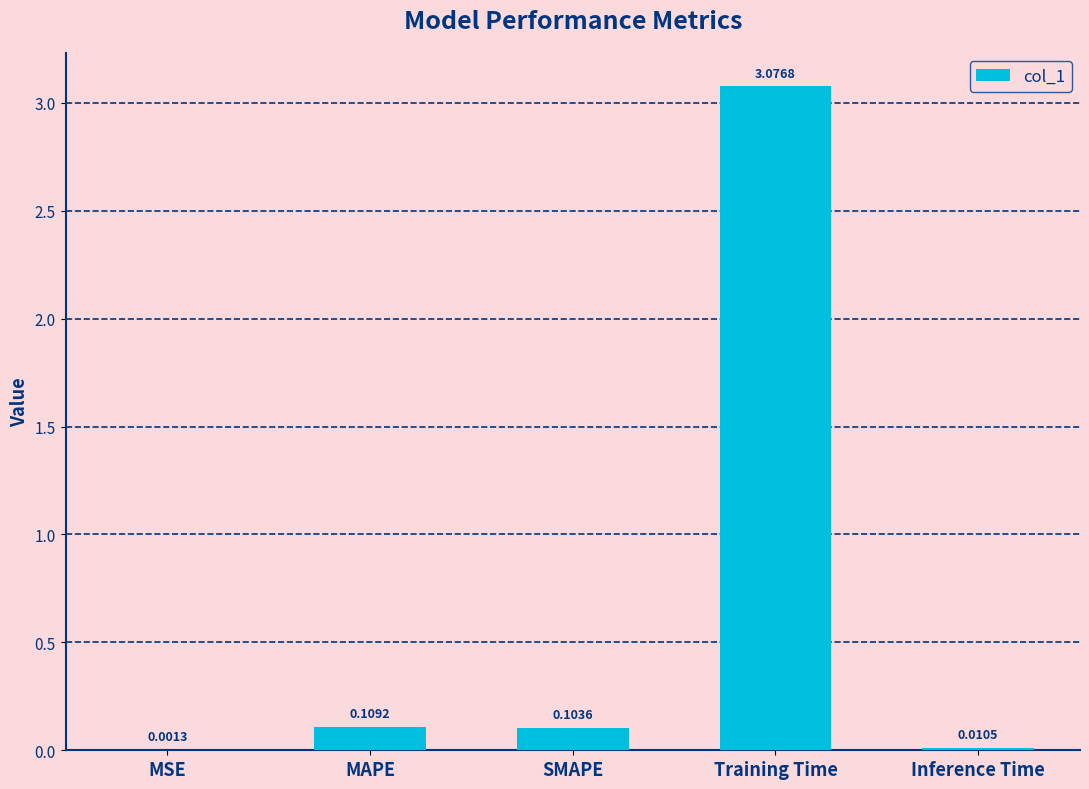

At which label is the value closest to 1?

MAPE